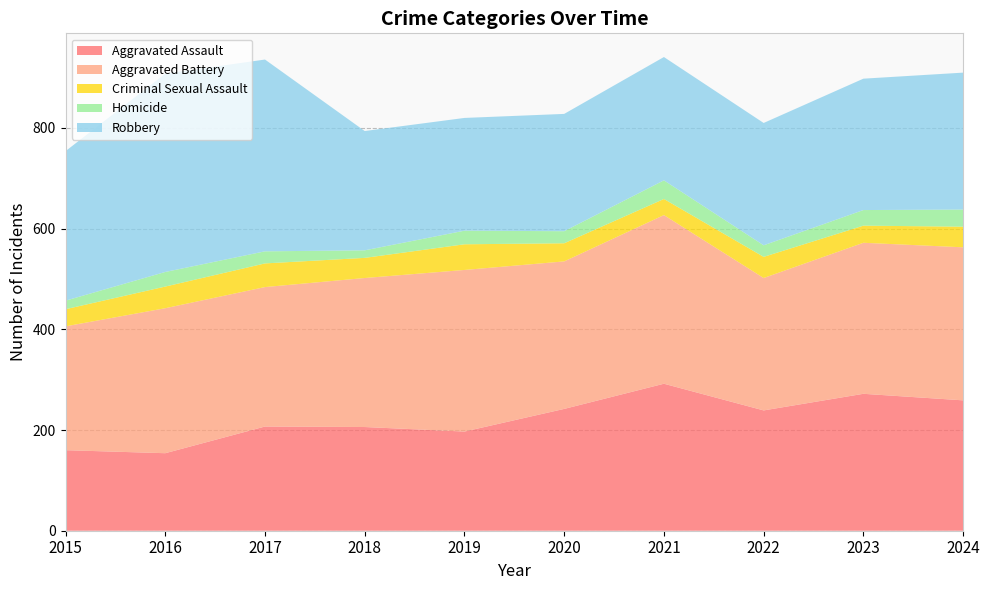

Reading left to right, extract all data points from this chart.

Aggravated Assault: 160	154	207	206	197	242	292	239	272	259
Aggravated Battery: 246	288	277	296	321	293	335	263	300	304
Criminal Sexual Assault: 34	43	47	40	51	36	32	42	34	41
Homicide: 17	29	24	15	27	24	37	23	31	34
Robbery: 297	394	381	237	224	233	245	243	261	272